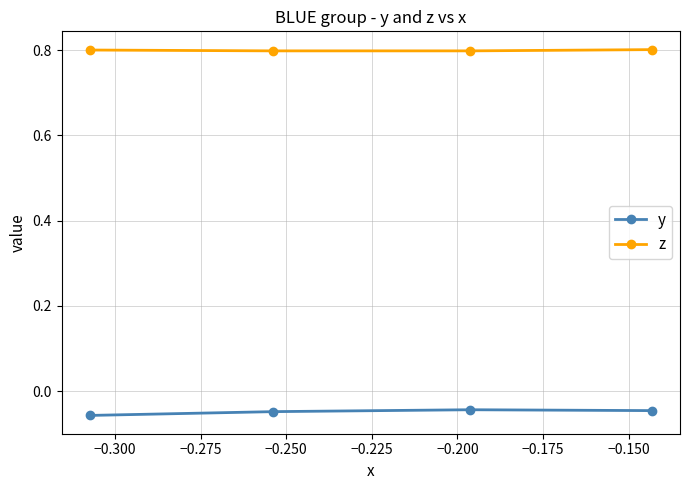

At how many categories does at least one series exceed 0?

4